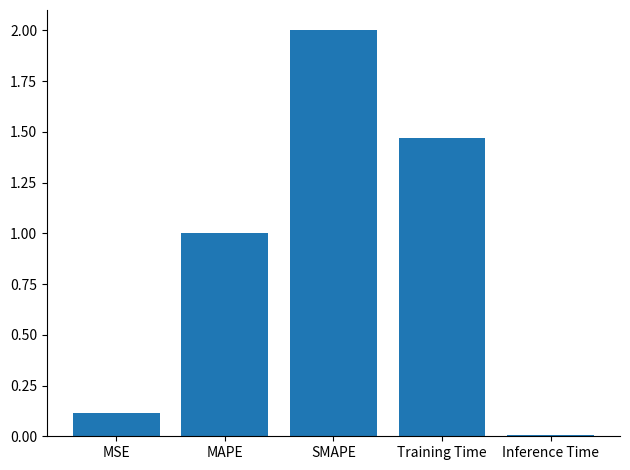

What is the difference between the maximum and minimum values?

2.0